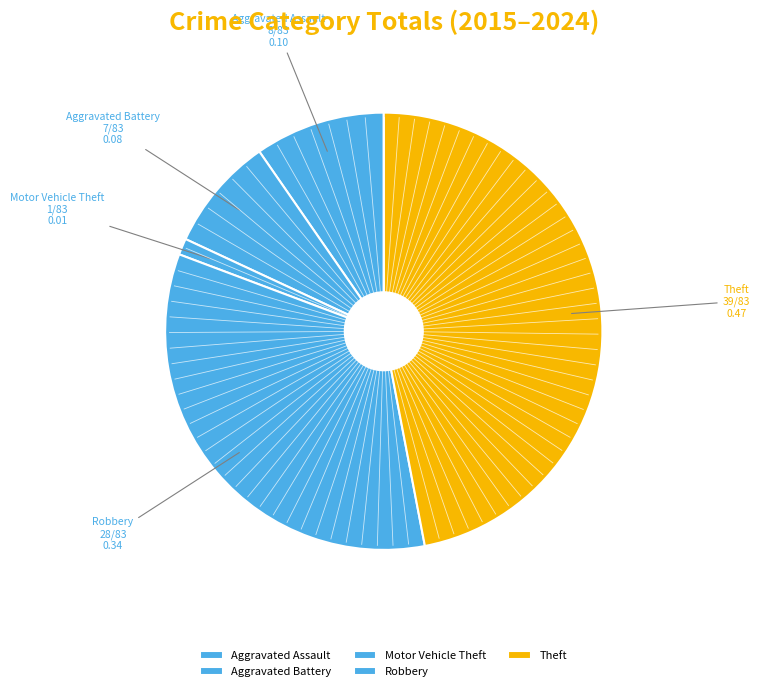

Between Robbery and Aggravated Battery, which is larger?

Robbery